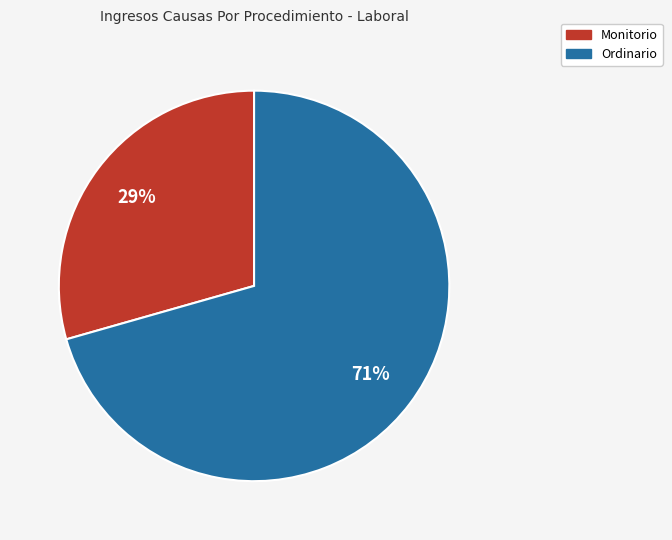

Combined, do Ordinario and Monitorio account for over 50%?

Yes